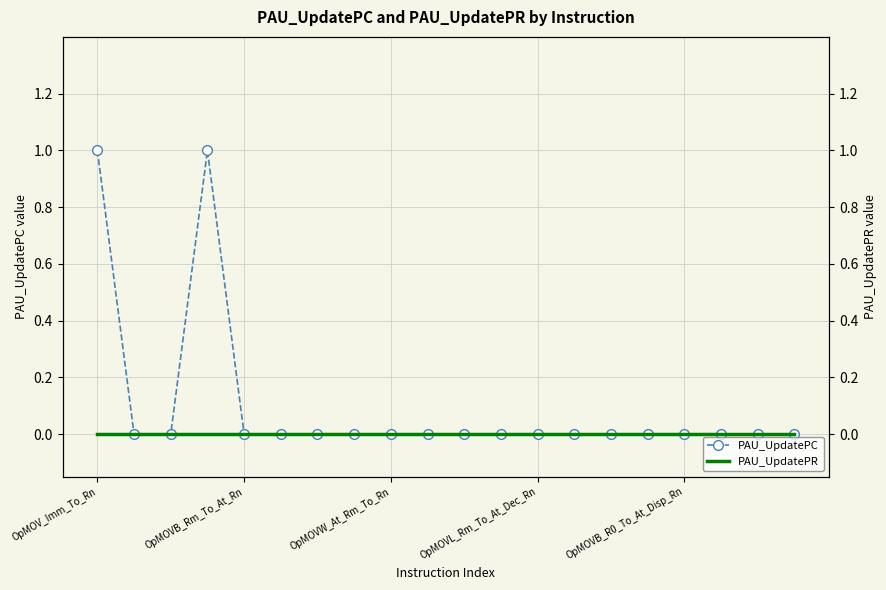

Is this an area chart (filled region under the line)?

No